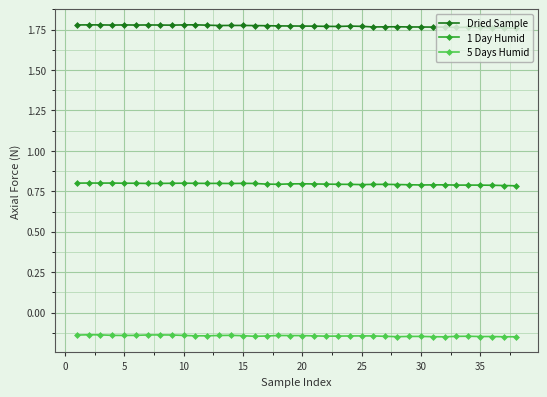

Count the Dried Sample values in the range 1 to 2.

38